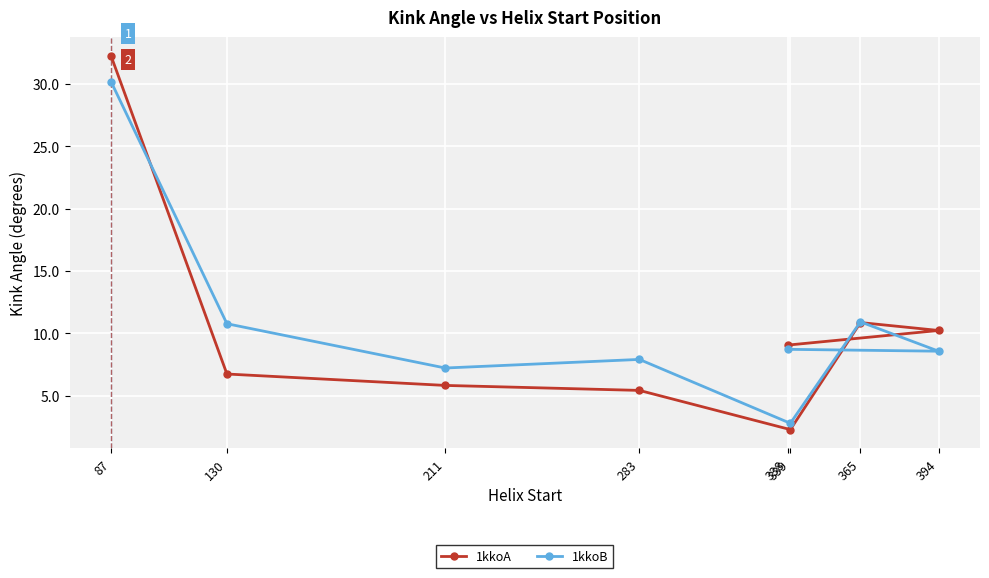

Reading left to right, what are all the values shown in this chart?

1kkoA: 87=32.3	130=6.7	211=5.8	283=5.4	338=9.1	339=2.3	365=10.9	394=10.2
1kkoB: 87=30.2	130=10.8	211=7.2	283=7.9	338=8.7	339=2.8	365=10.9	394=8.6